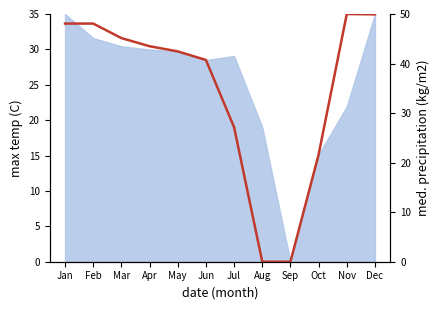

Which category has the lowest value across all series?

Aug